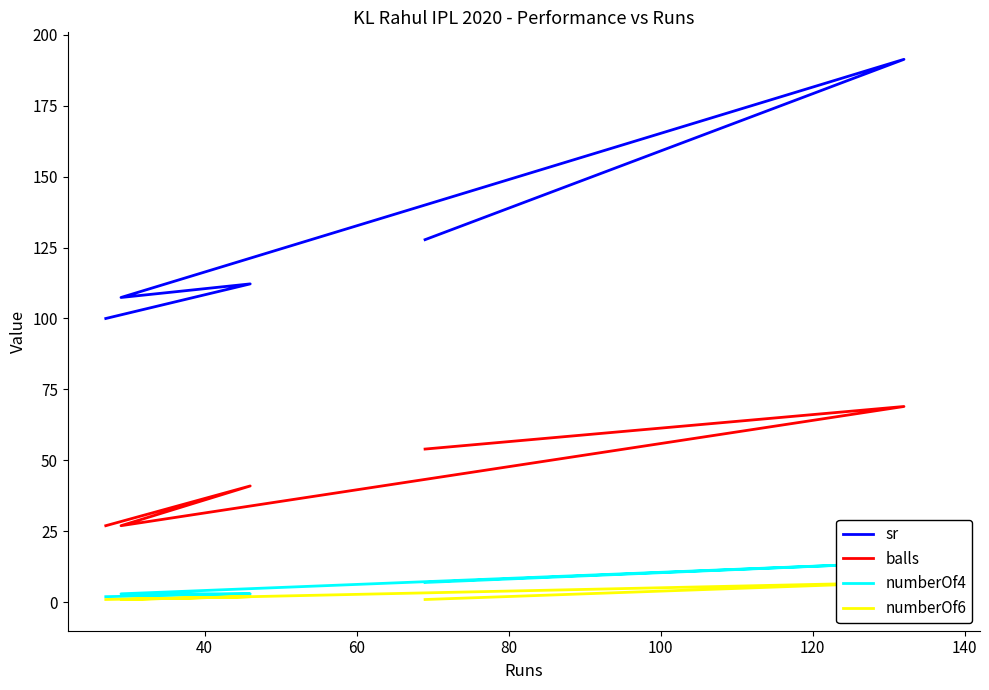

True or false: numberOf6 and balls cross at least once.

False